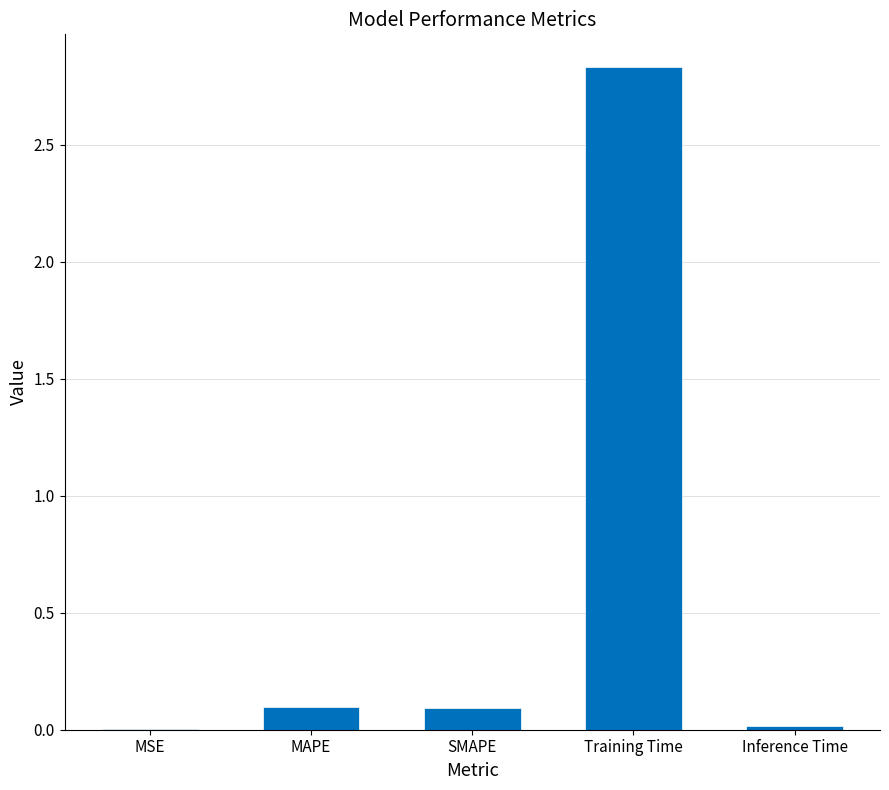

What is the sum of all values?

3.0